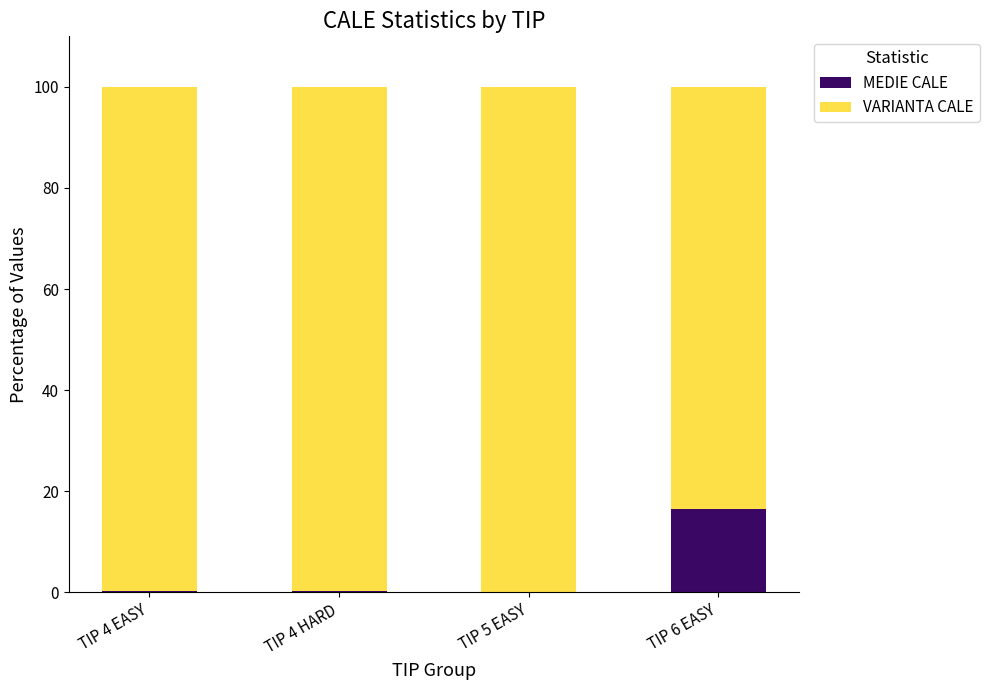

The MEDIE CALE series shows 16.6 at TIP 6 EASY. True or false?

True